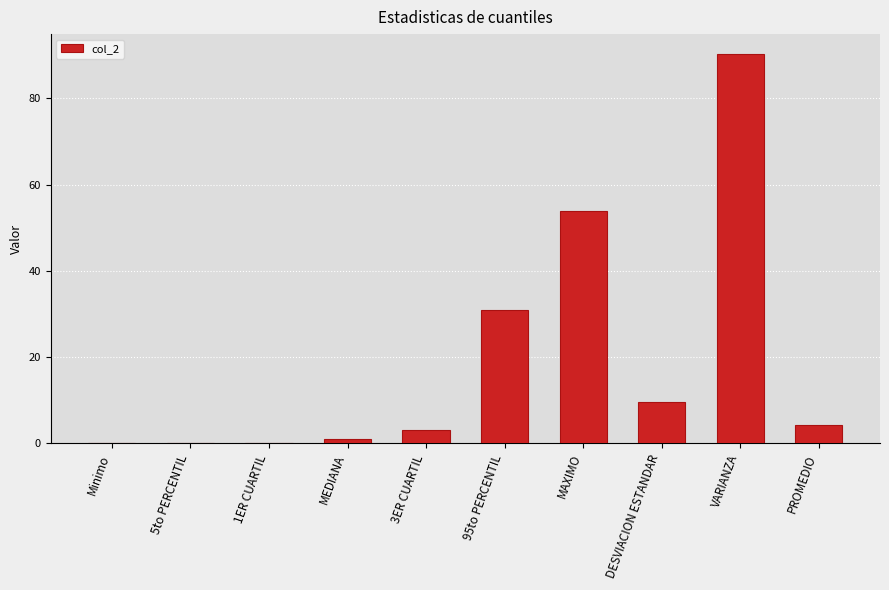

Which has a higher value, 1ER CUARTIL or DESVIACION ESTANDAR?

DESVIACION ESTANDAR